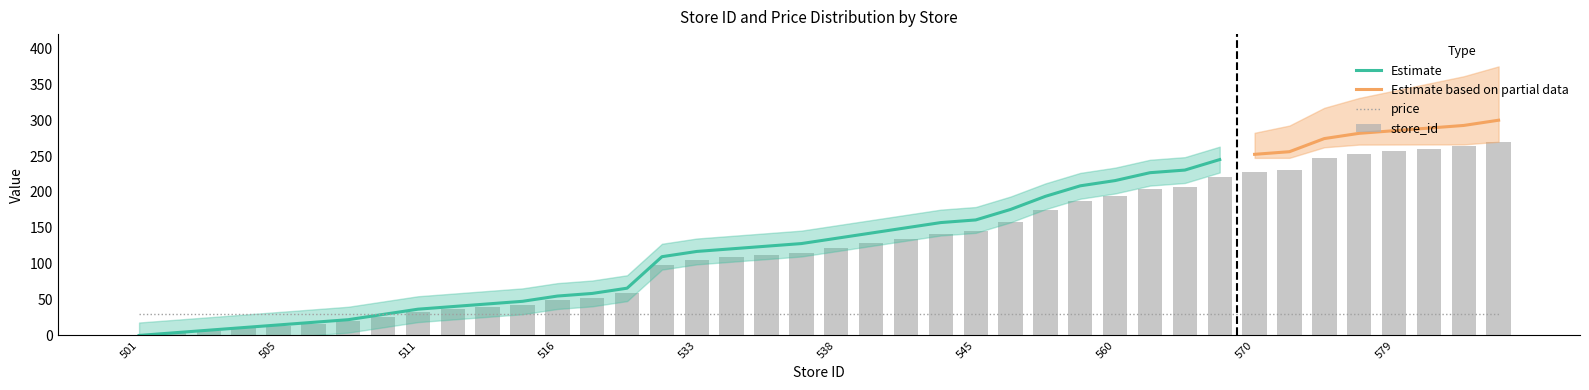

How many data points are less than 121?

20